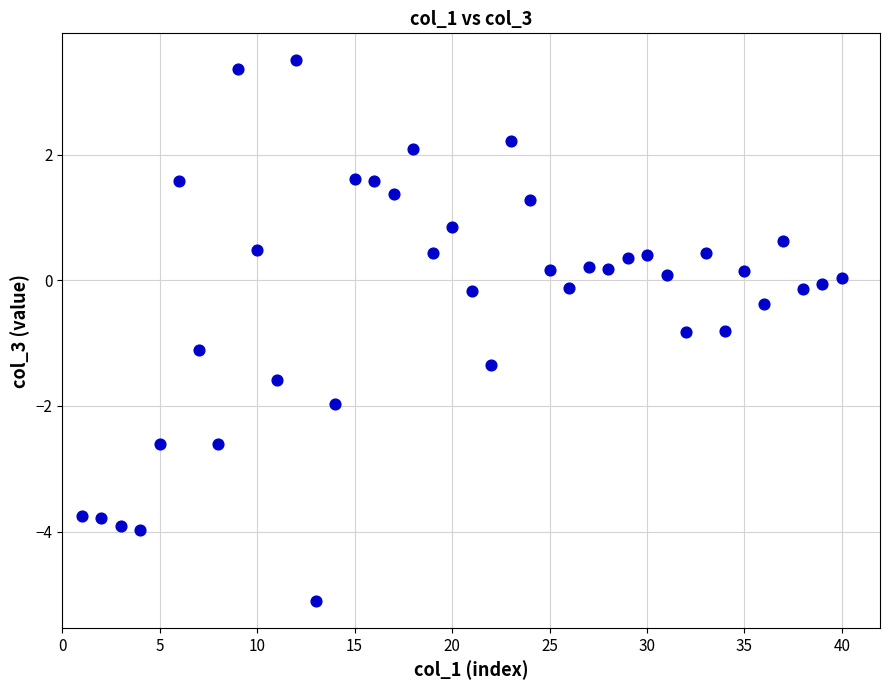

What is the range of X values (max minus min)?

39.0